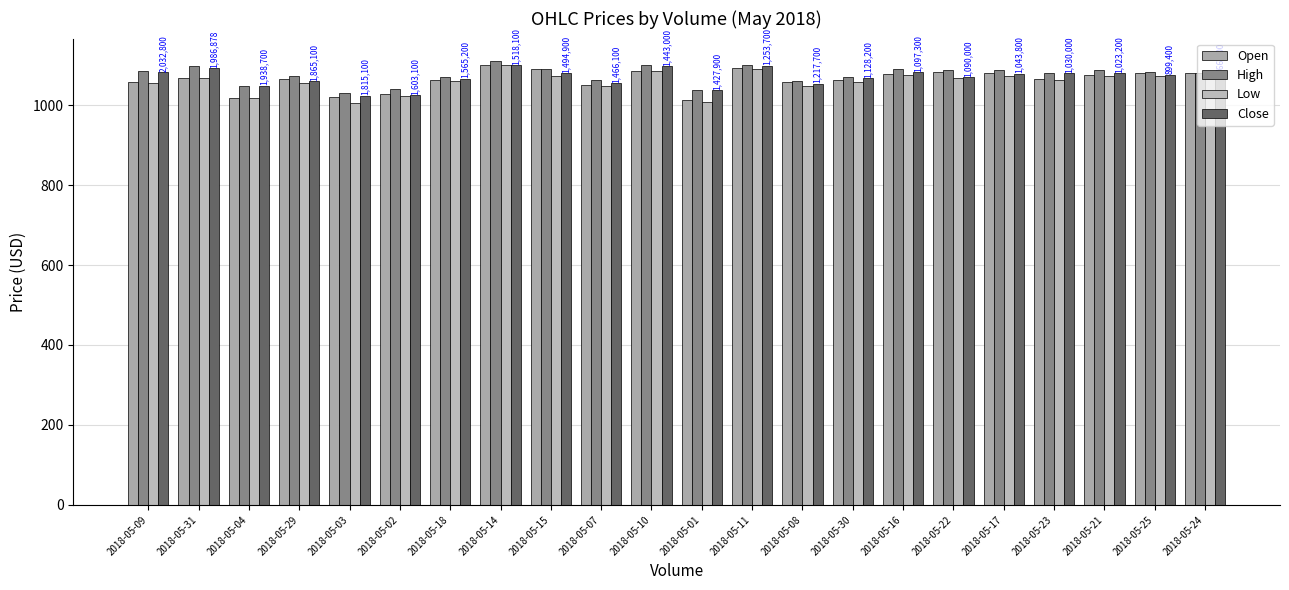

How many groups of bars are there?

22